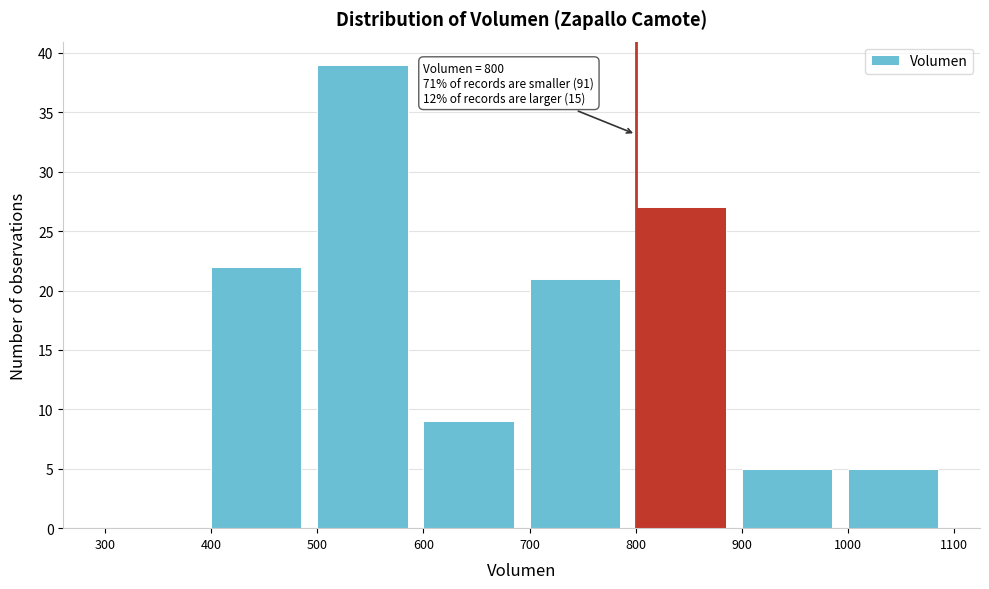

Over which range of the x-axis is the bar tallest?

500 to 600